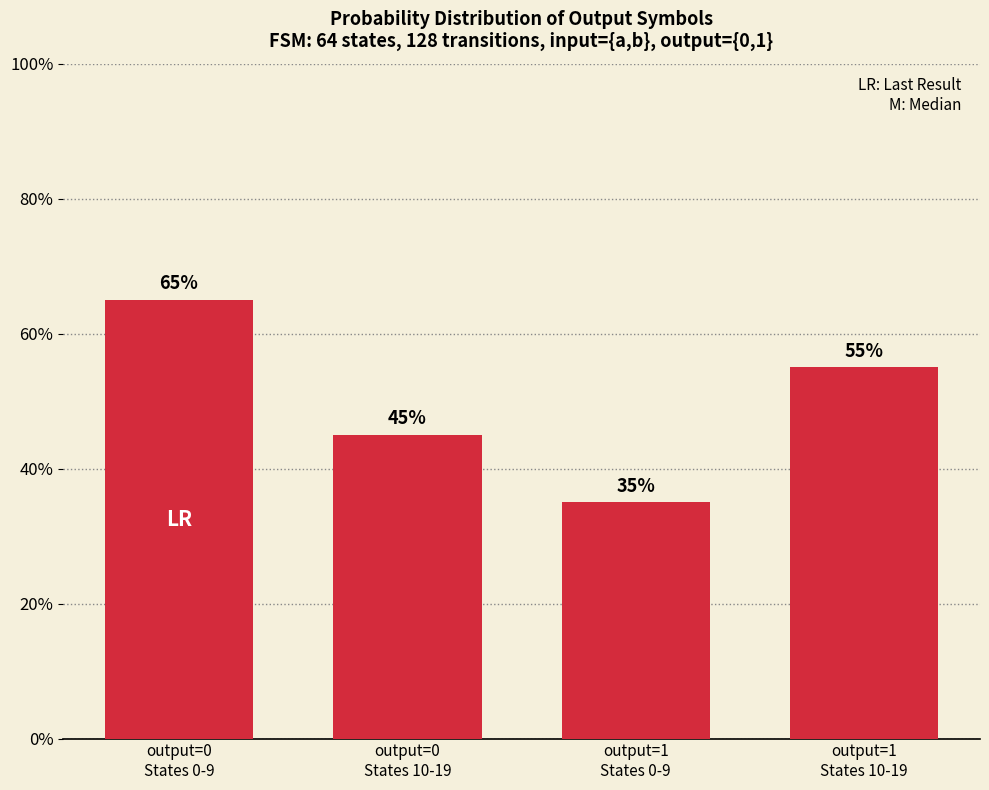

Are the bars grouped side by side (vs. stacked)?

No